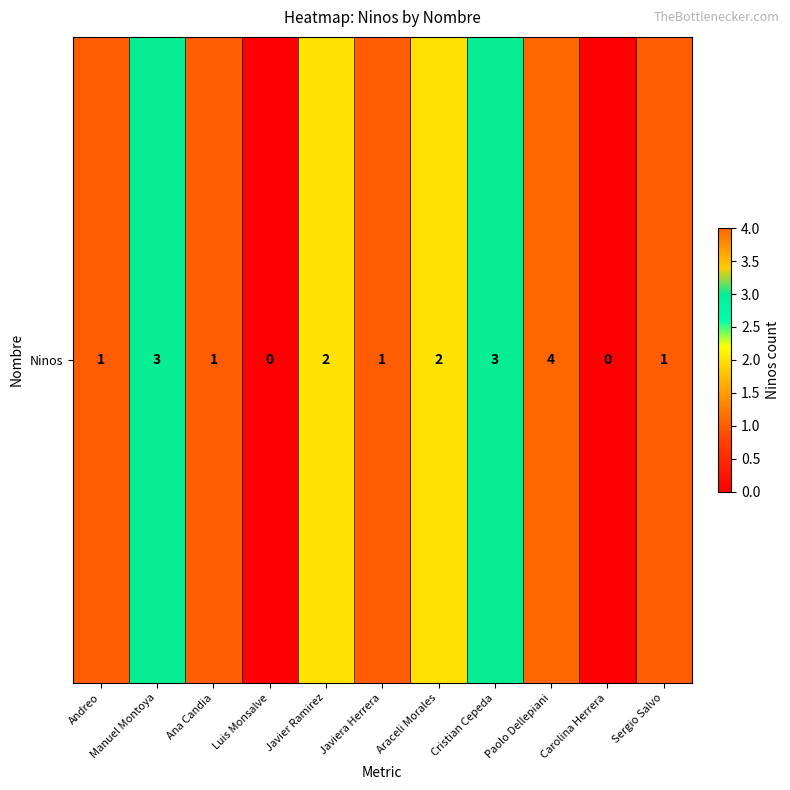

List the labels in order of value, largest first.

Paolo Dellepiani, Manuel Montoya, Cristian Cepeda, Javier Ramirez, Araceli Morales, Andreo, Ana Candia, Javiera Herrera, Sergio Salvo, Luis Monsalve, Carolina Herrera